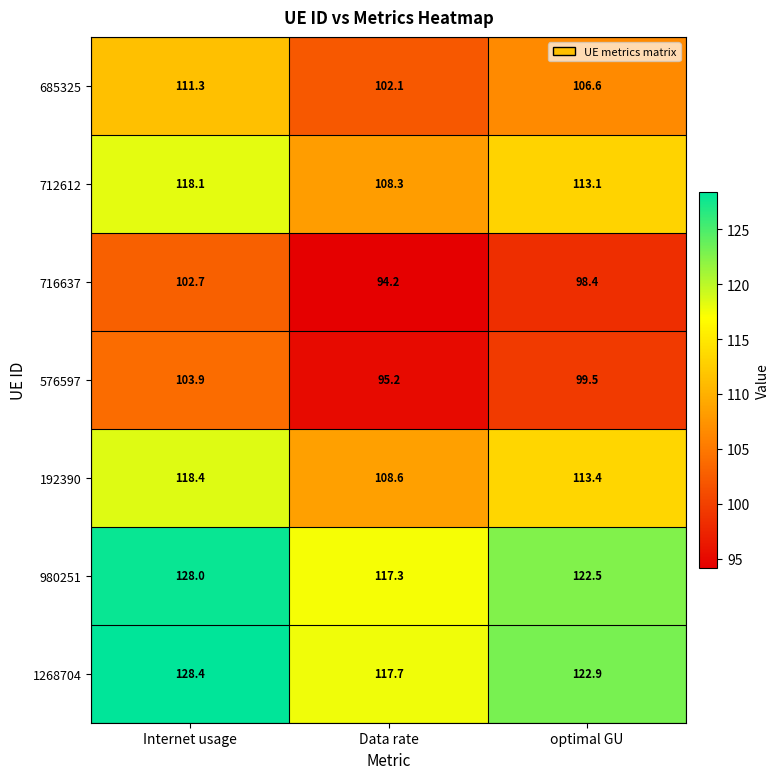

What is the difference between the maximum and second lowest values in the 192390 series?

5.0